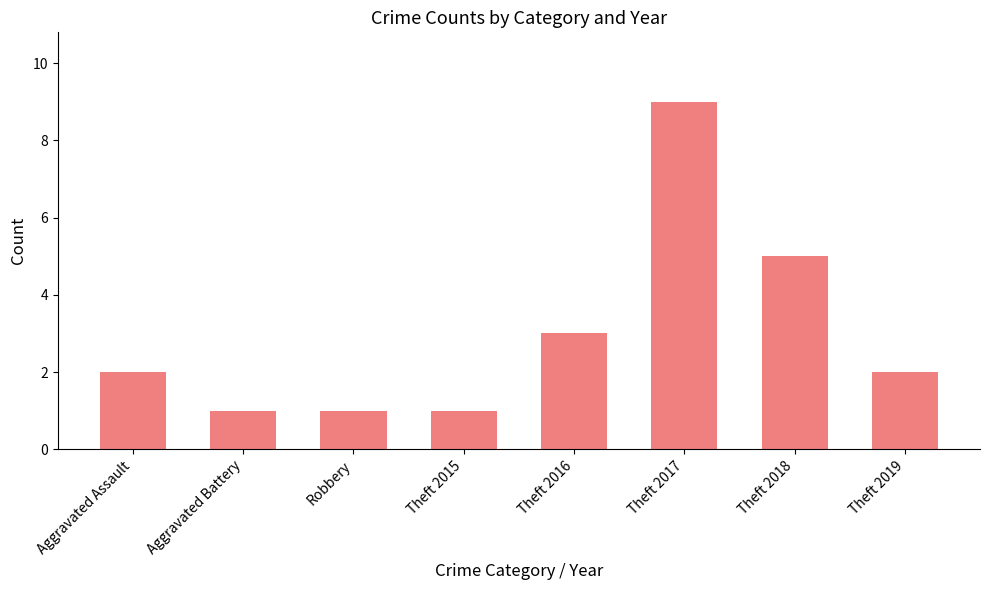

Reading right to left, list all the values displayed in this chart.

Theft 2019=2	Theft 2018=5	Theft 2017=9	Theft 2016=3	Theft 2015=1	Robbery=1	Aggravated Battery=1	Aggravated Assault=2